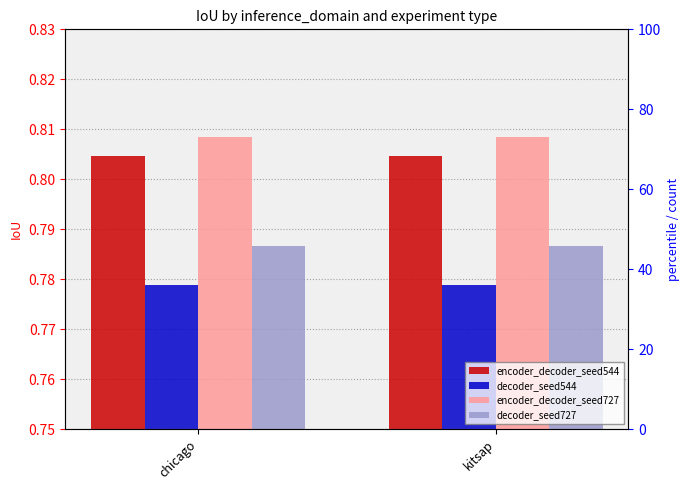

What is the approximate value of decoder_seed727 at chicago?

0.8